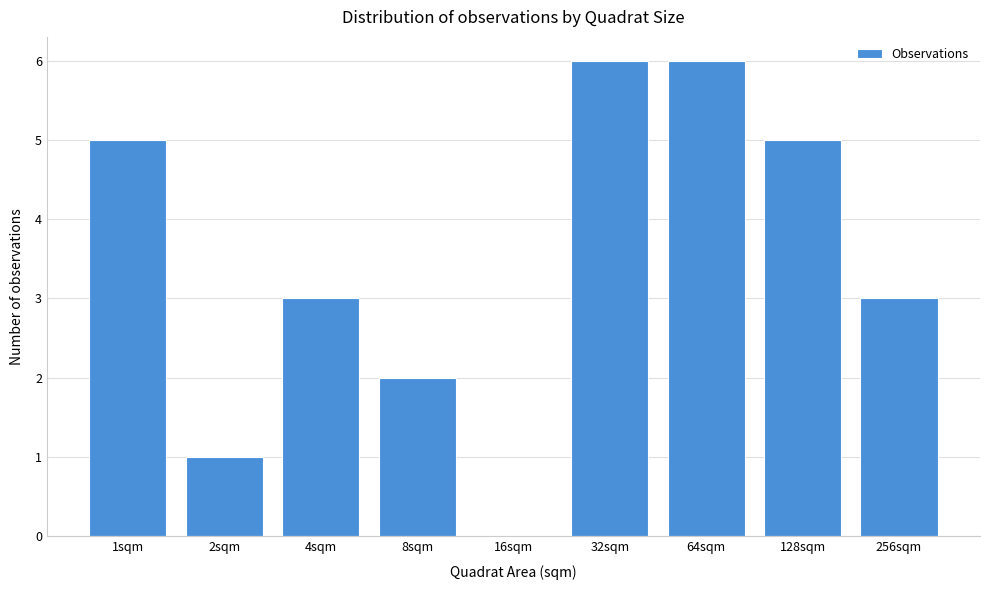

Reading left to right, what are all the values shown in this chart?

1sqm=5	2sqm=1	4sqm=3	8sqm=2	16sqm=0	32sqm=6	64sqm=6	128sqm=5	256sqm=3